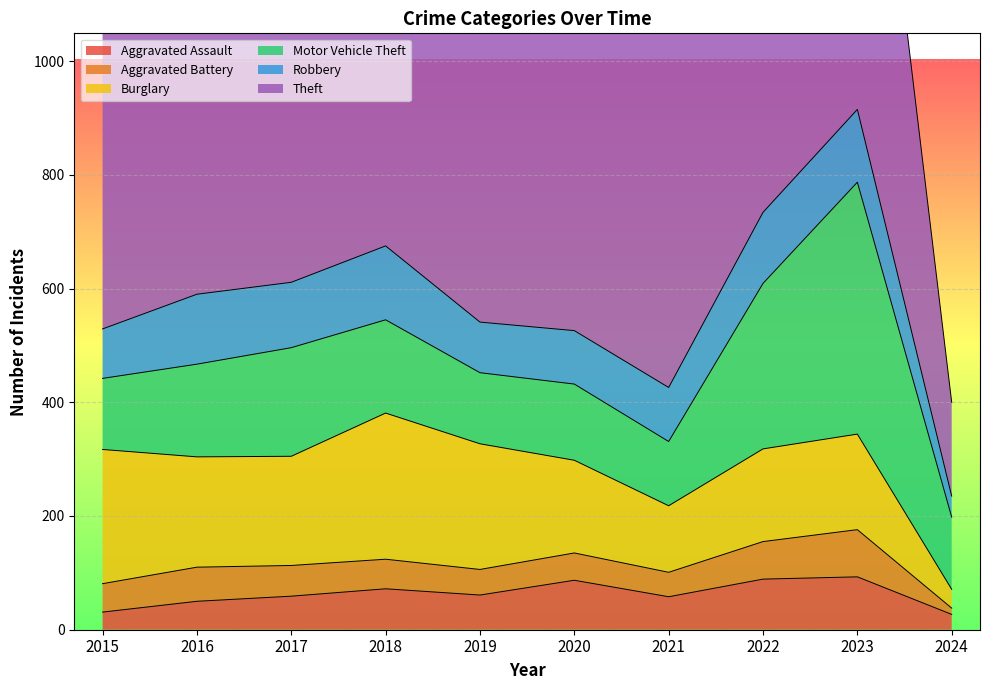

How many data points in Theft are above 767?

4